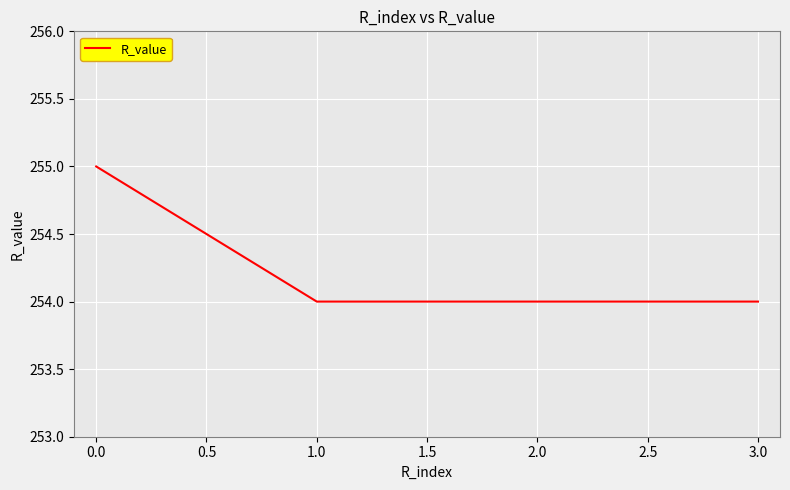

What is the minimum value shown in the chart?

254